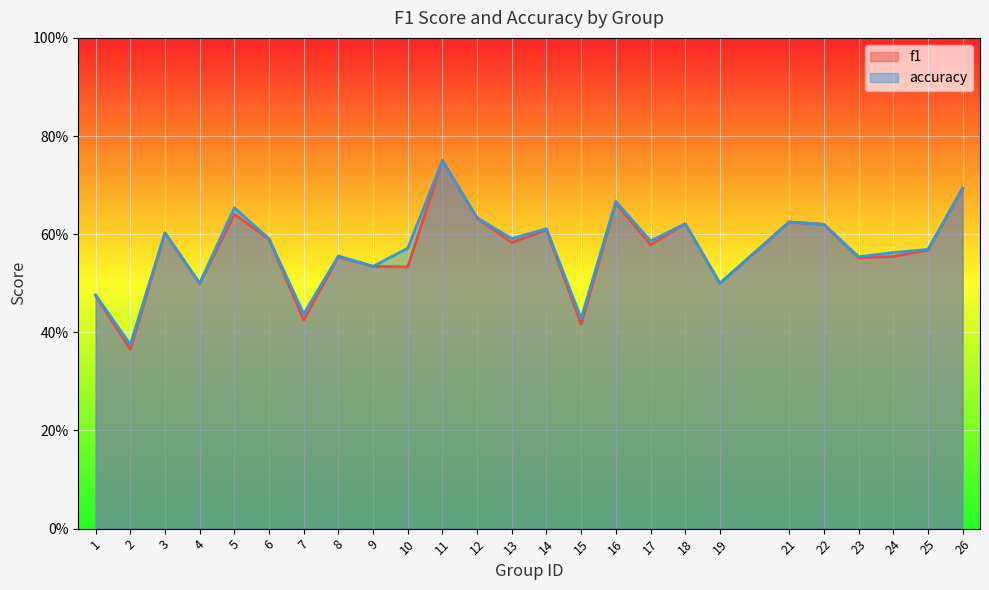

True or false: accuracy and f1 intersect in this chart.

False